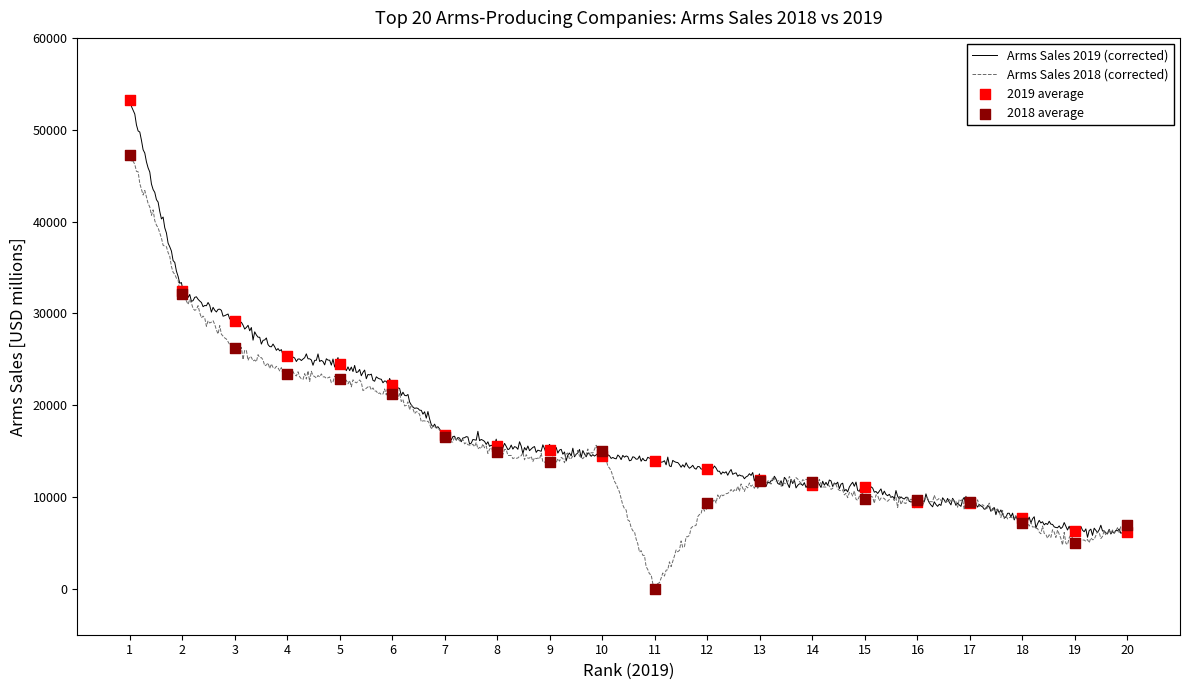

What is the maximum value for Arms Sales 2018 (corrected)?

47487.1